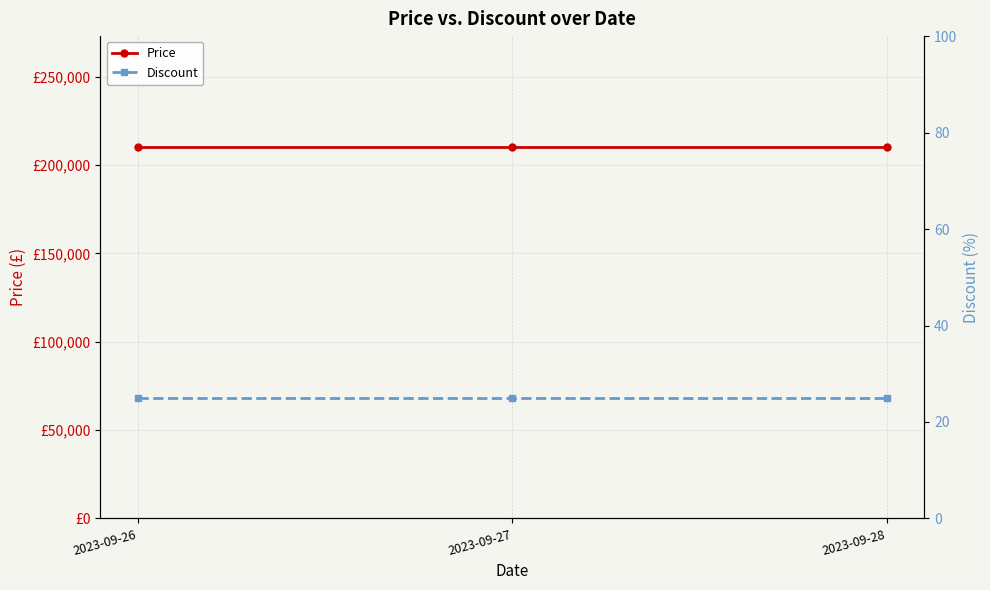

Count the number of categories in the chart.

3